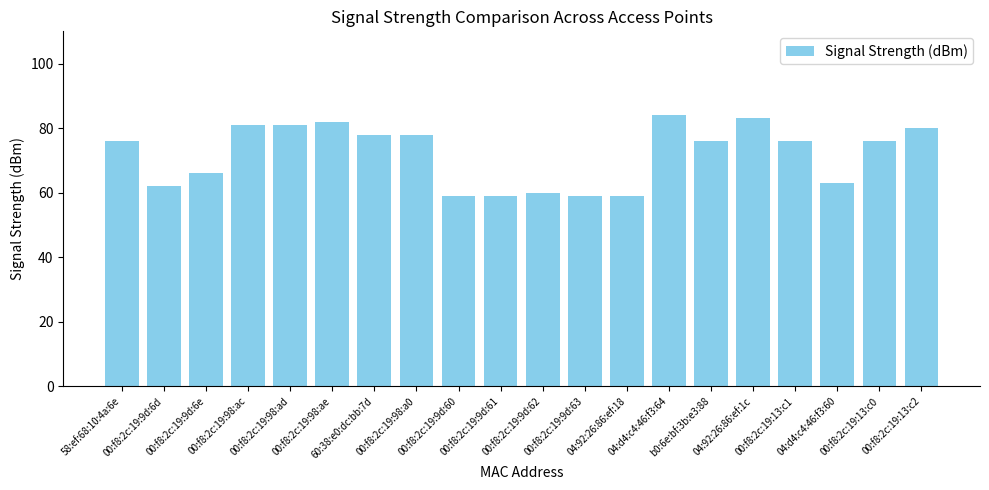

What is the label of the 8th bar from the left?

00:f8:2c:19:98:a0